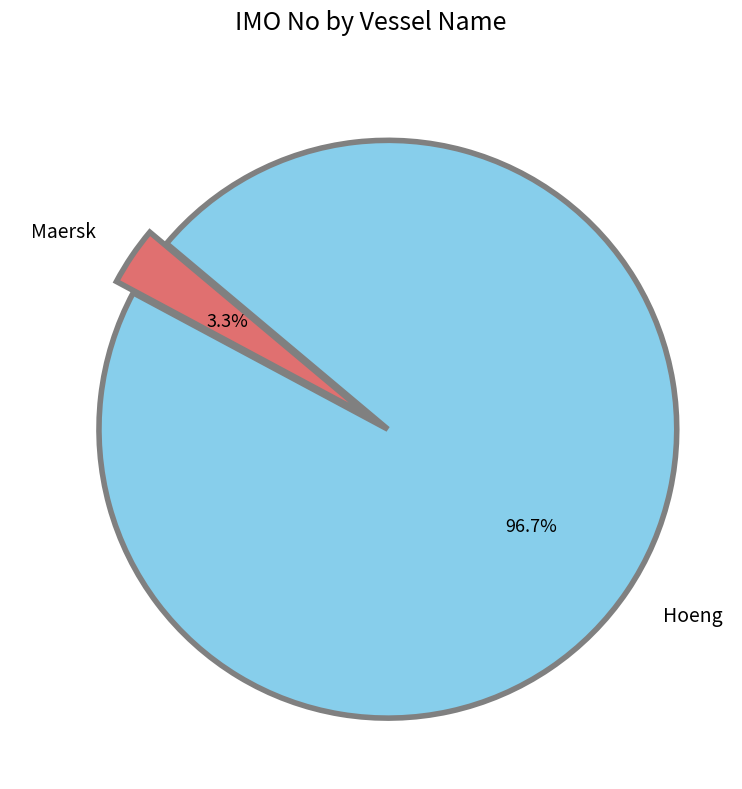

Between Hoeng and Maersk, which is larger?

Hoeng